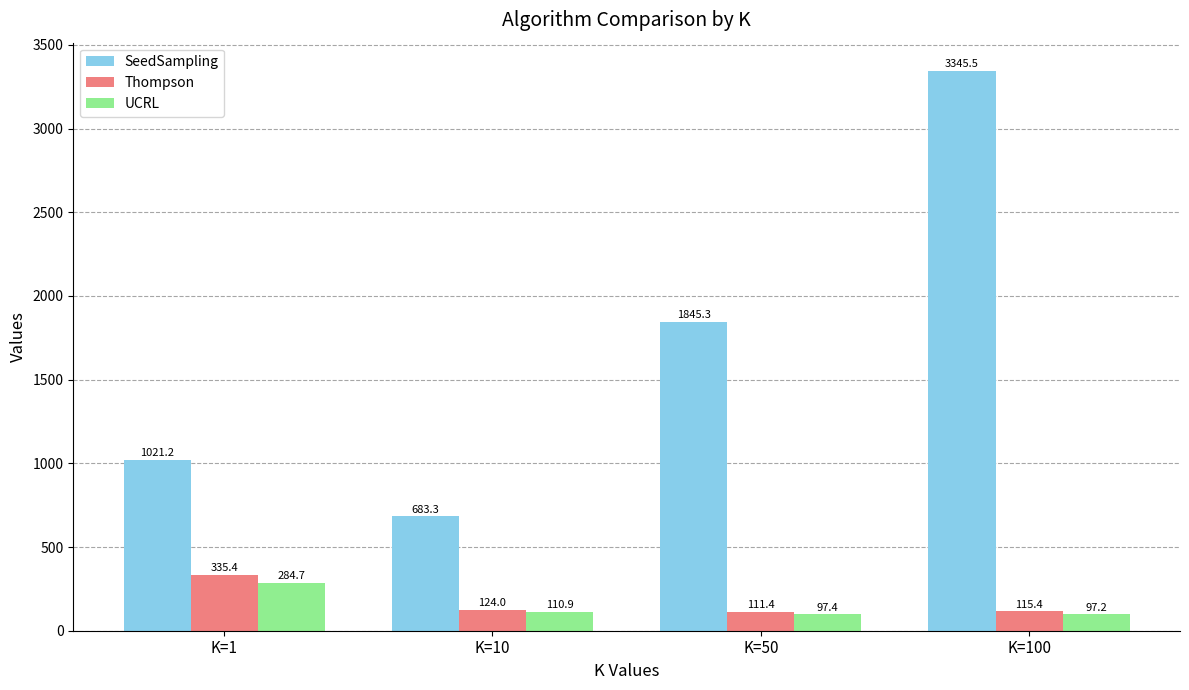

List the labels in order of Thompson value, largest first.

K=1, K=10, K=100, K=50